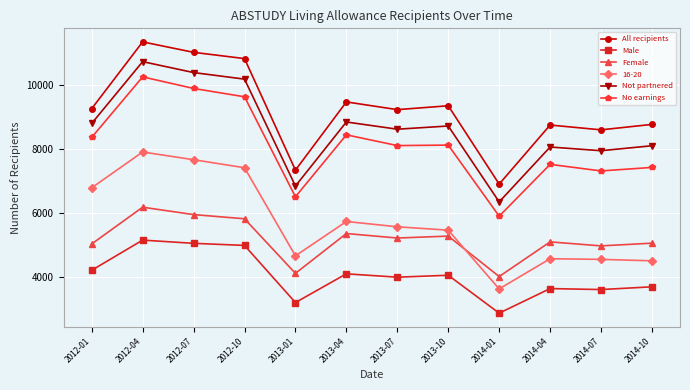

At which label does Female reach its minimum?

2014-01